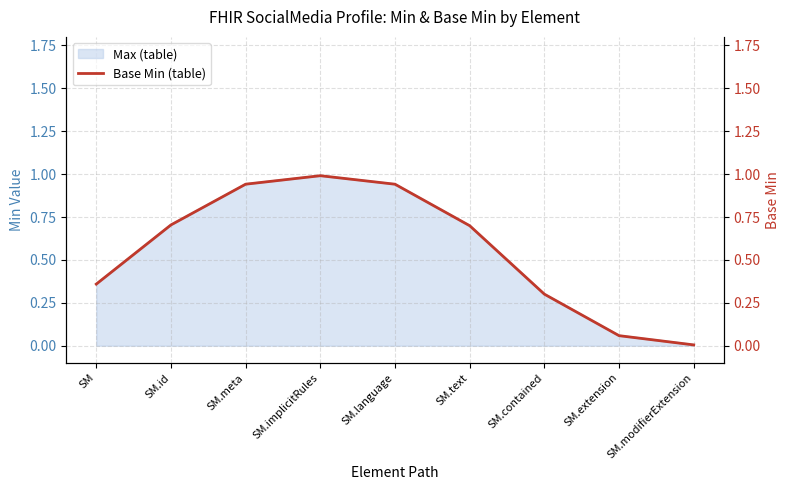

Reading left to right, transcribe all the data shown in this chart.

0.4	0.7	0.9	1.0	0.9	0.7	0.3	0.1	0.0